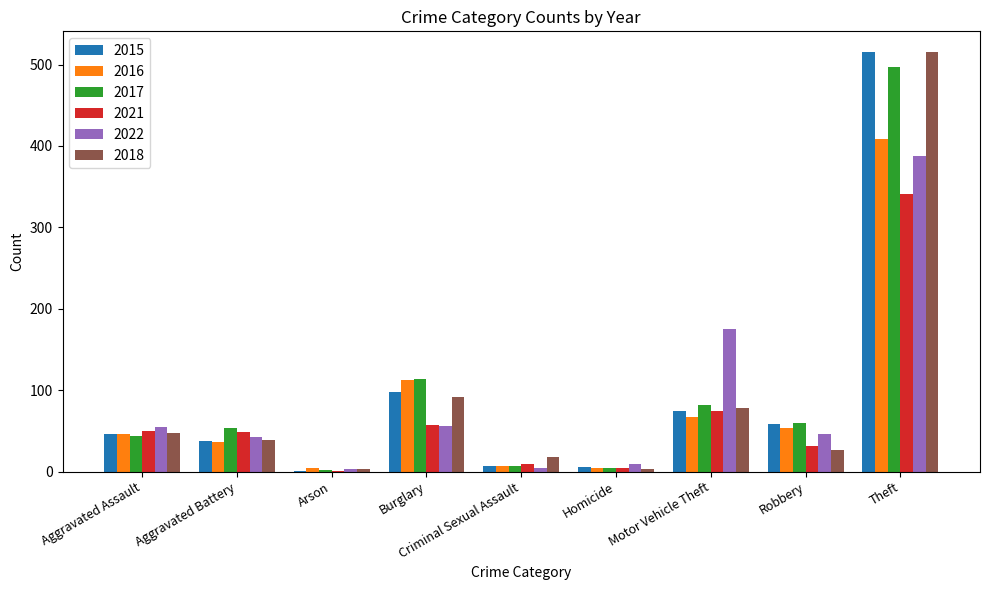

Is it true that 2017 equals 82 at Motor Vehicle Theft?

True